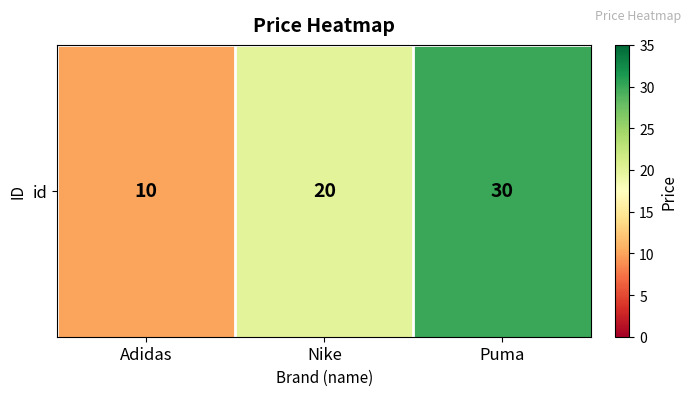

Approximately how many times larger is the value at Nike compared to Puma?

0.7